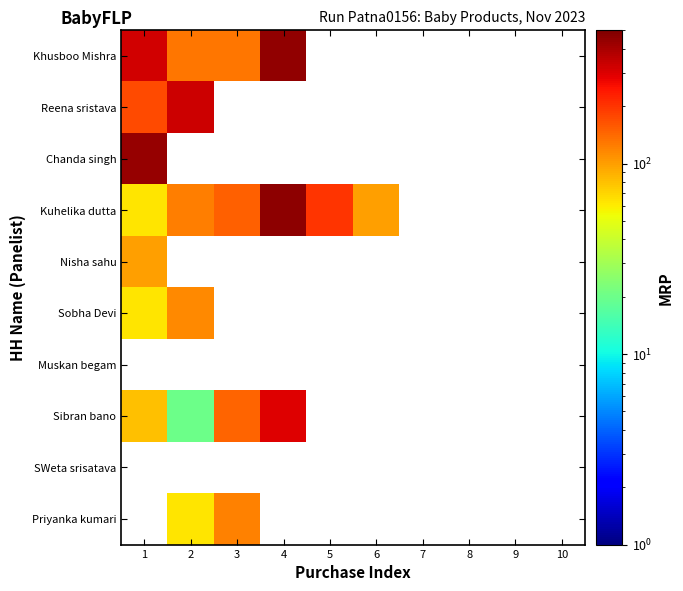

At which label does Sobha Devi reach its peak?

2